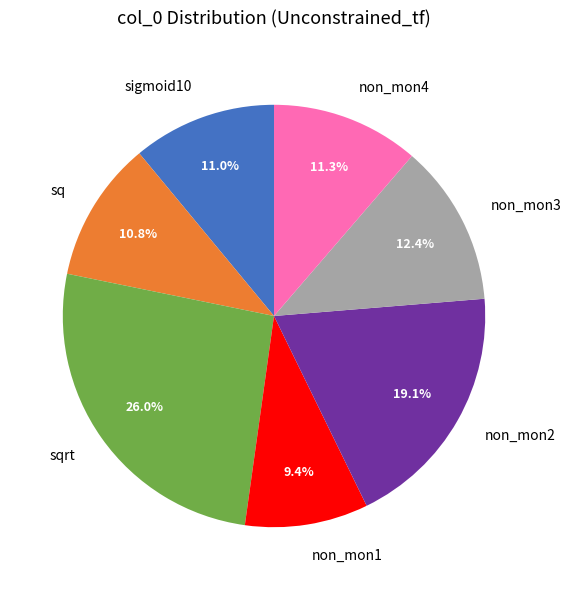

What is the total percentage of sigmoid10 and non_mon4?

22.3%